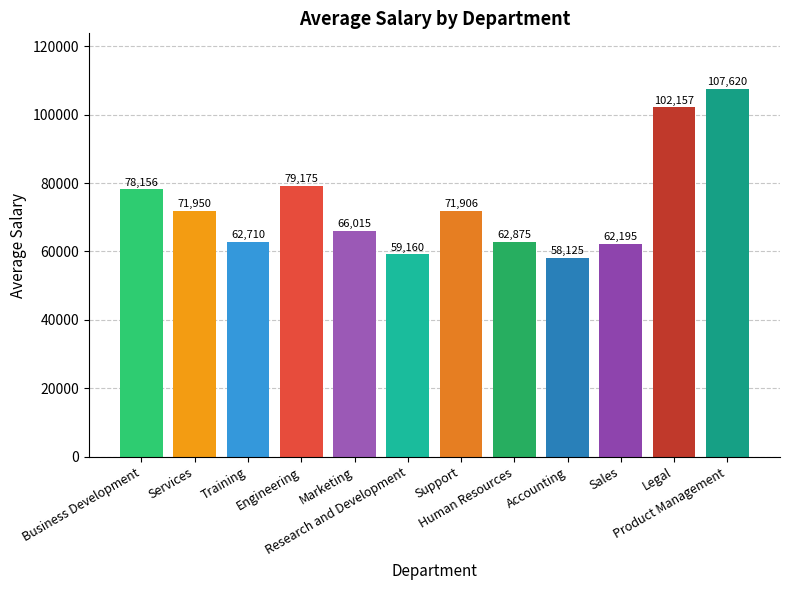

The chart shows a value of 49530.4 at Support. True or false?

False